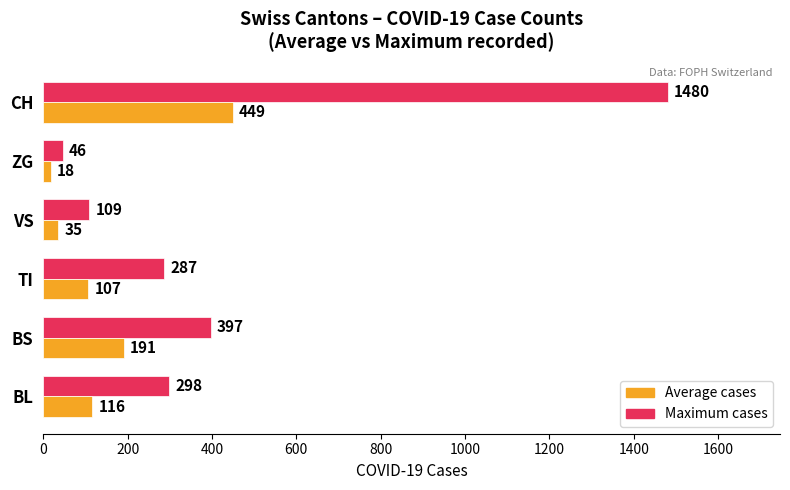

What is the difference between the maximum and minimum values in the Maximum cases series?

1434